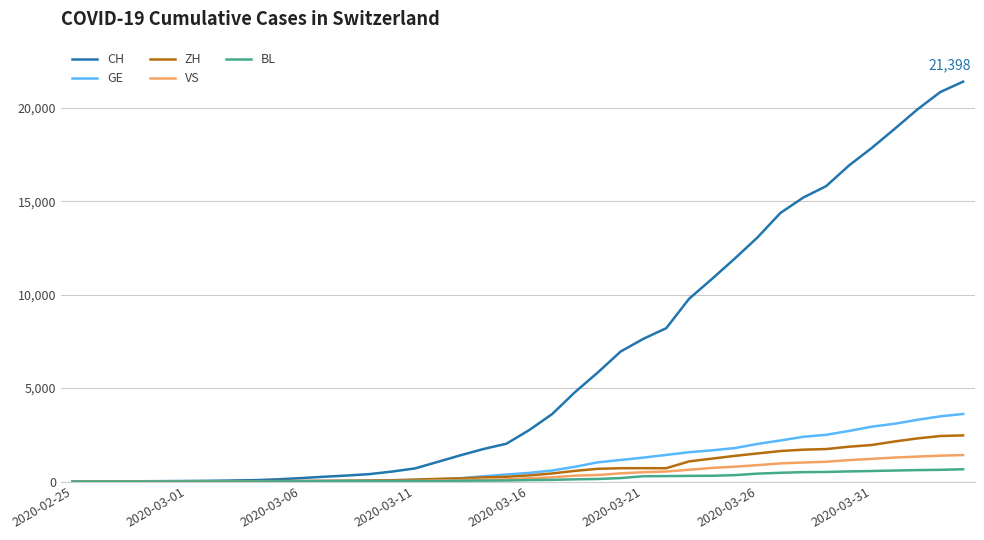

Which series has the largest total across all categories?

CH